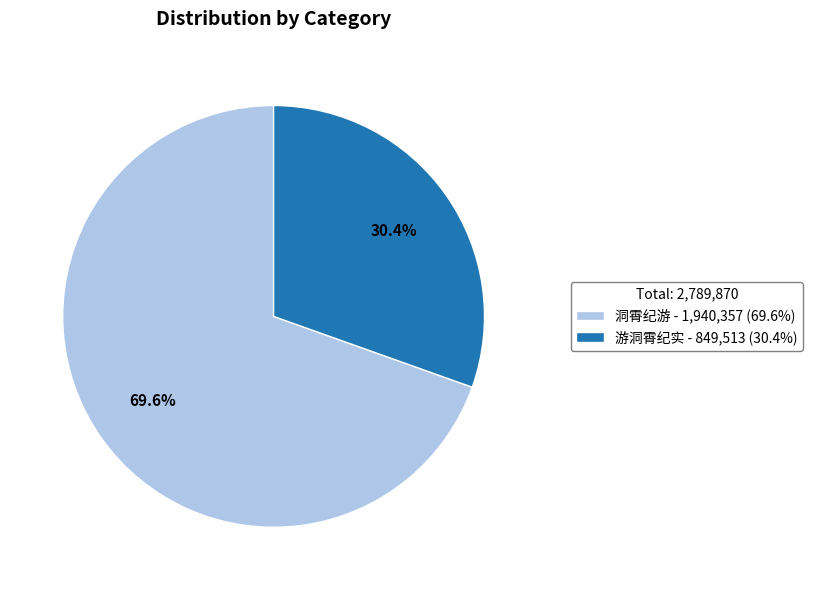

Approximately how many times larger is the value at 游洞霄纪实 - 849,513 (30.4%) compared to 洞霄纪游 - 1,940,357 (69.6%)?

0.4